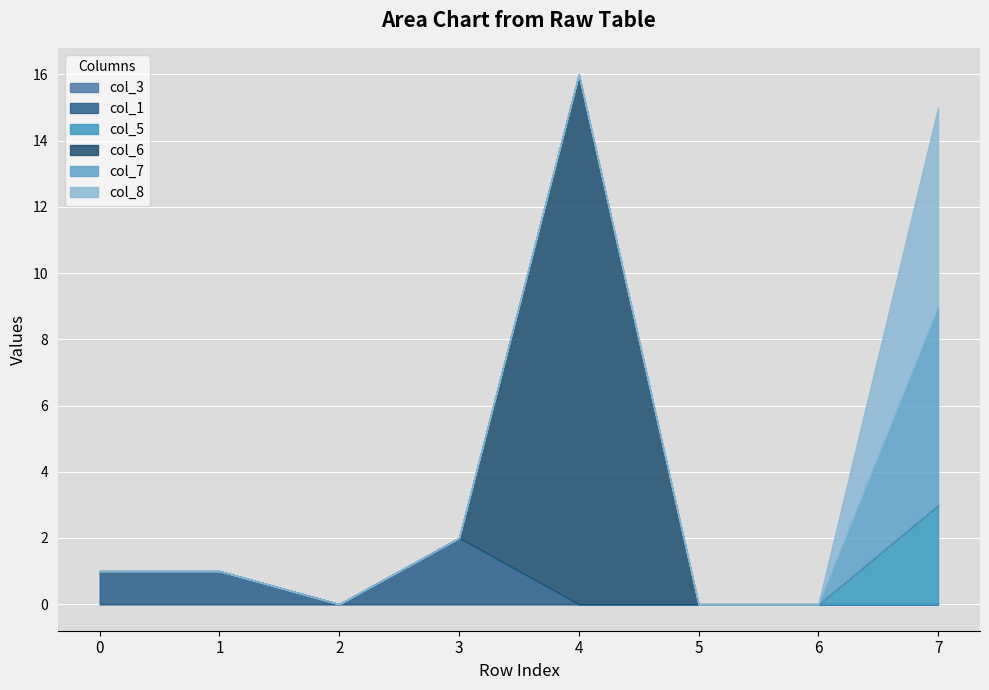

The col_5 series shows 0 at 2. True or false?

True